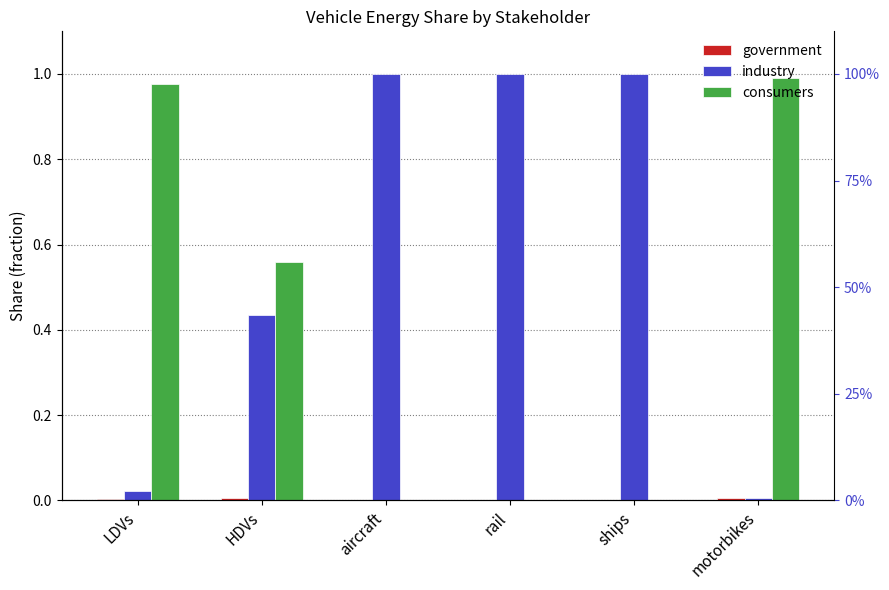

What is the label of the 4th bar from the right?

aircraft